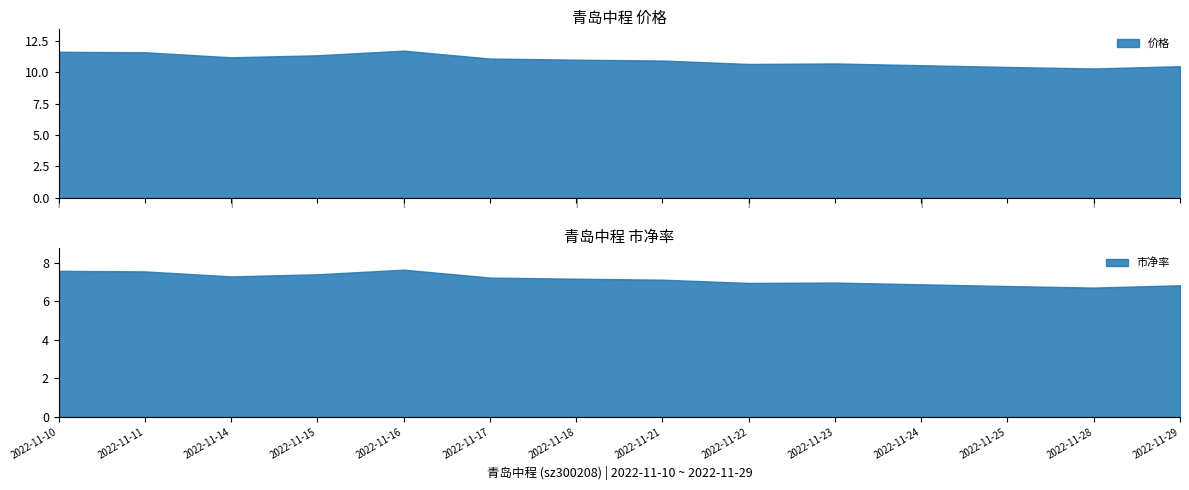

Which series has the widest spread of values?

价格